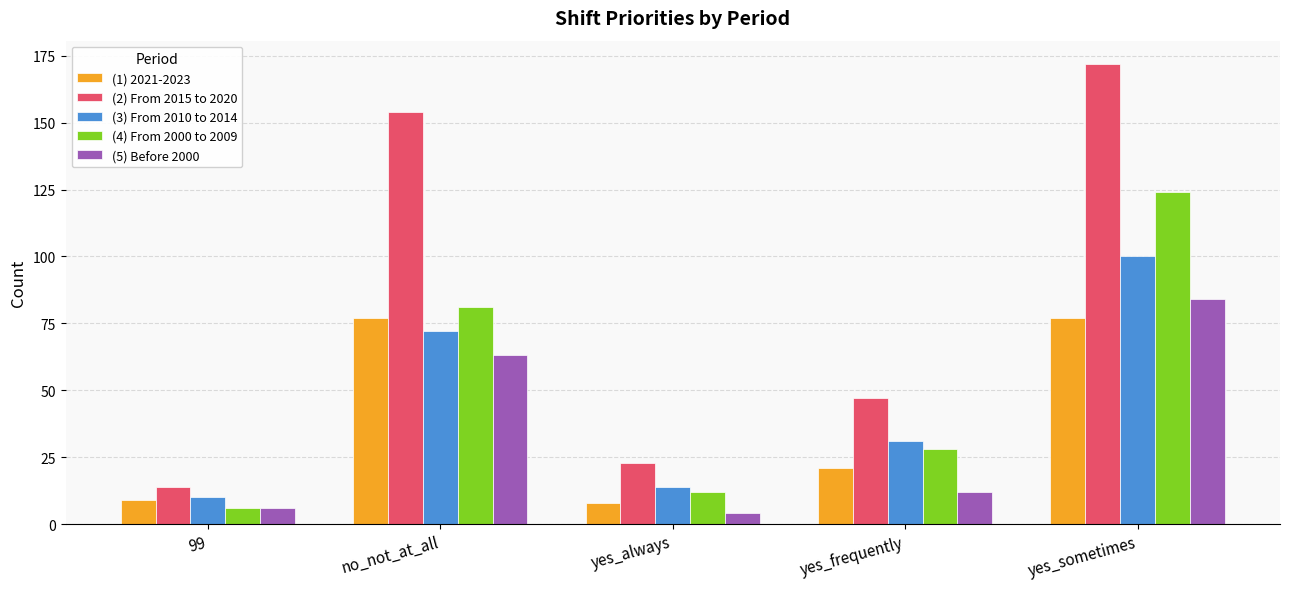

Which category has the highest value across all series?

yes_sometimes